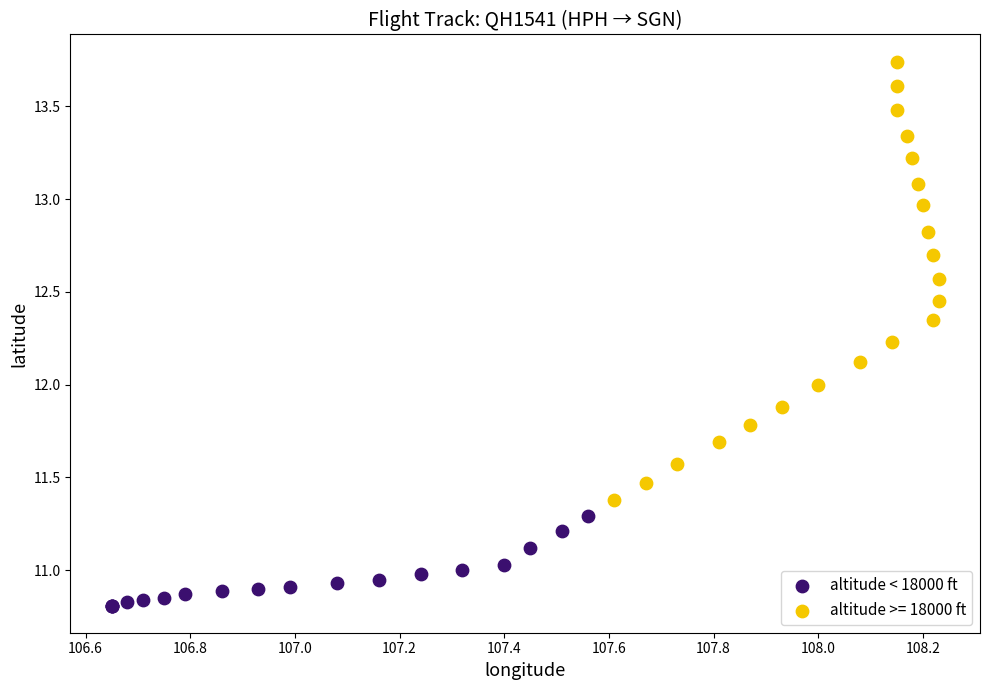

Which series reaches the minimum Y coordinate?

altitude < 18000 ft